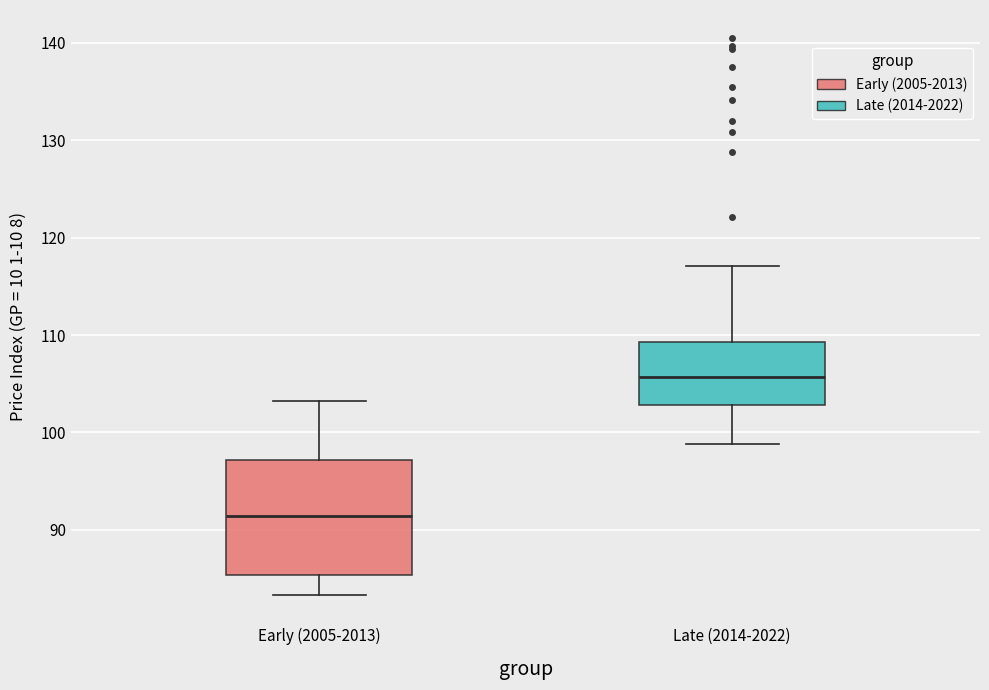

Where is the upper edge of the box for Late (2014-2022) on the y-axis? The values are not printed on the chart, so give them approximately, as read against the axis.

109